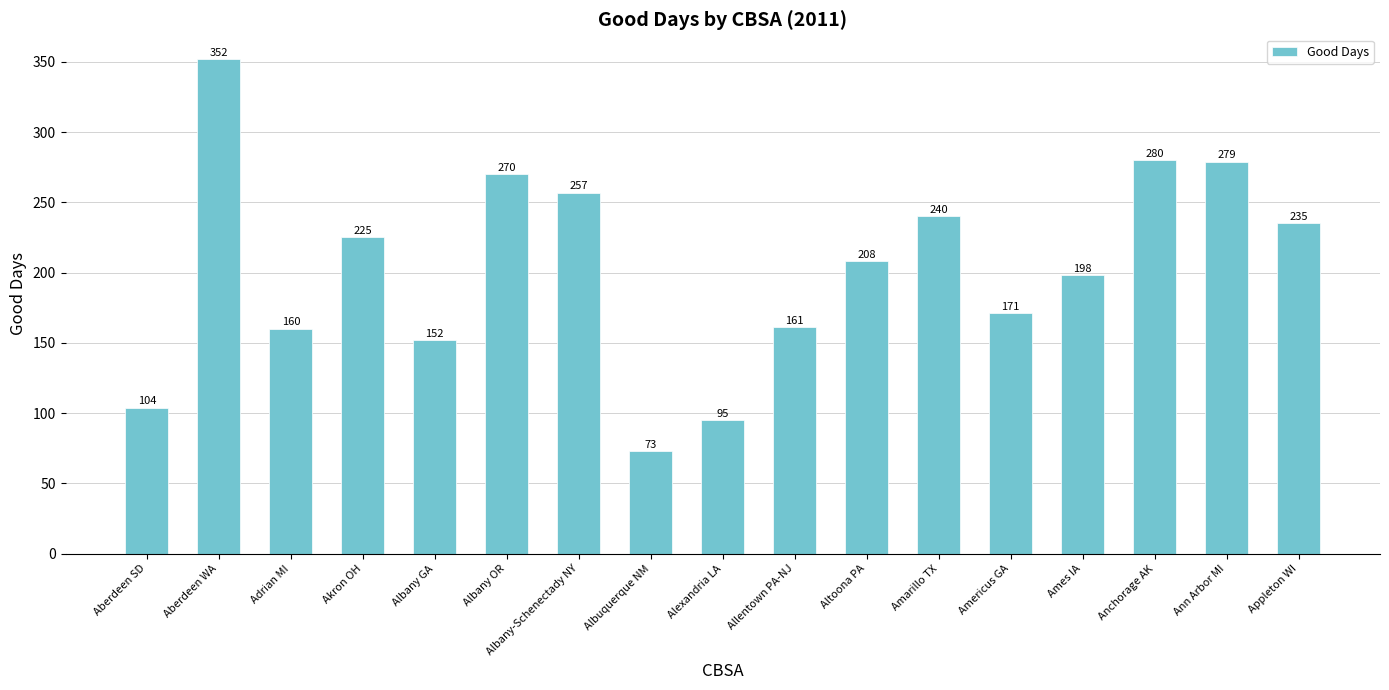

How many data points are less than 208?

8